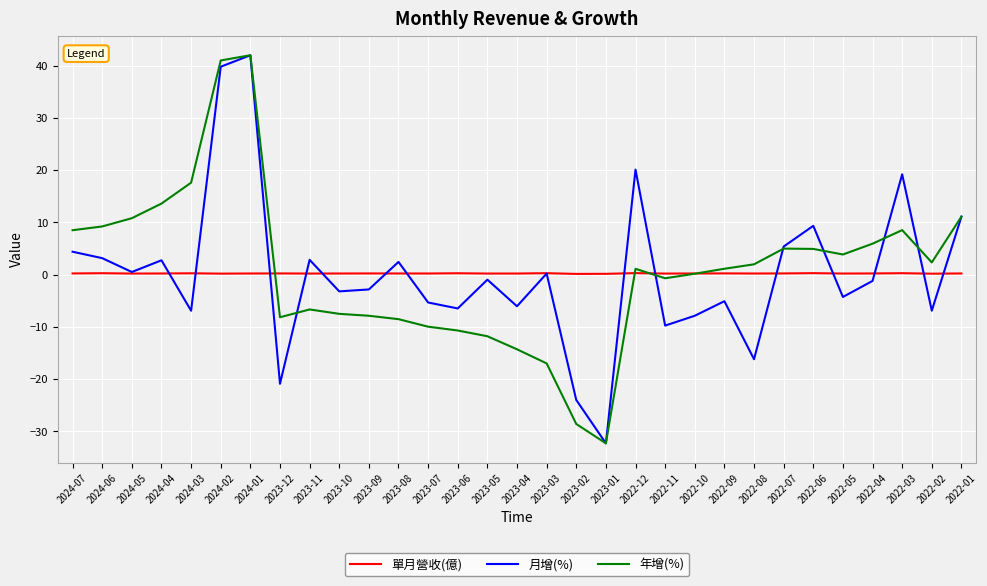

True or false: 單月營收(億) has a value of 0.2 at 2024-07.

True